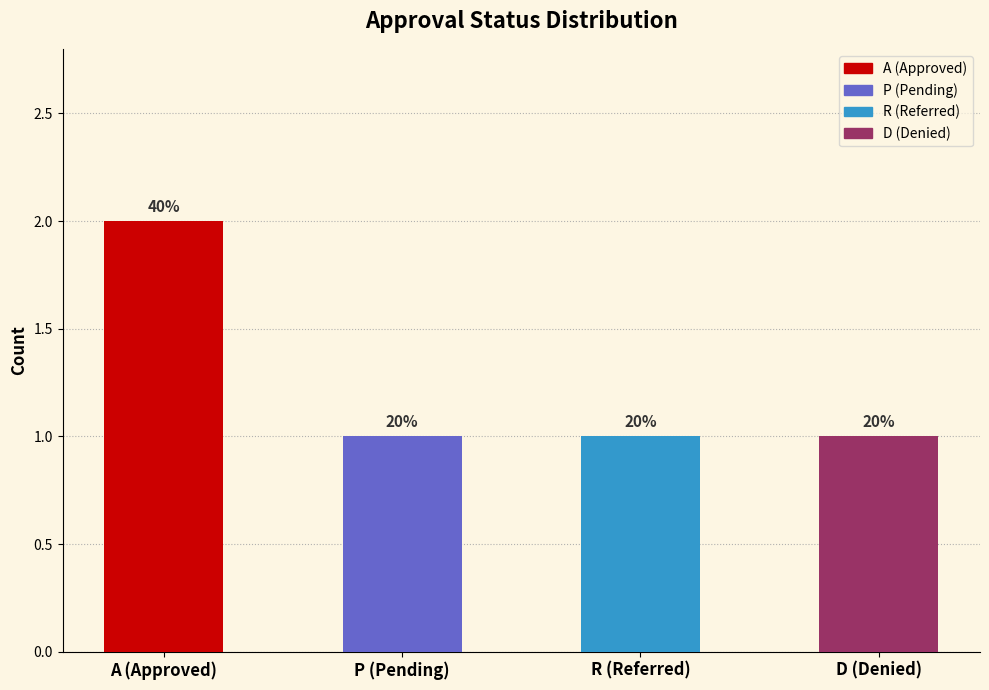

Does the chart contain stacked bars?

No